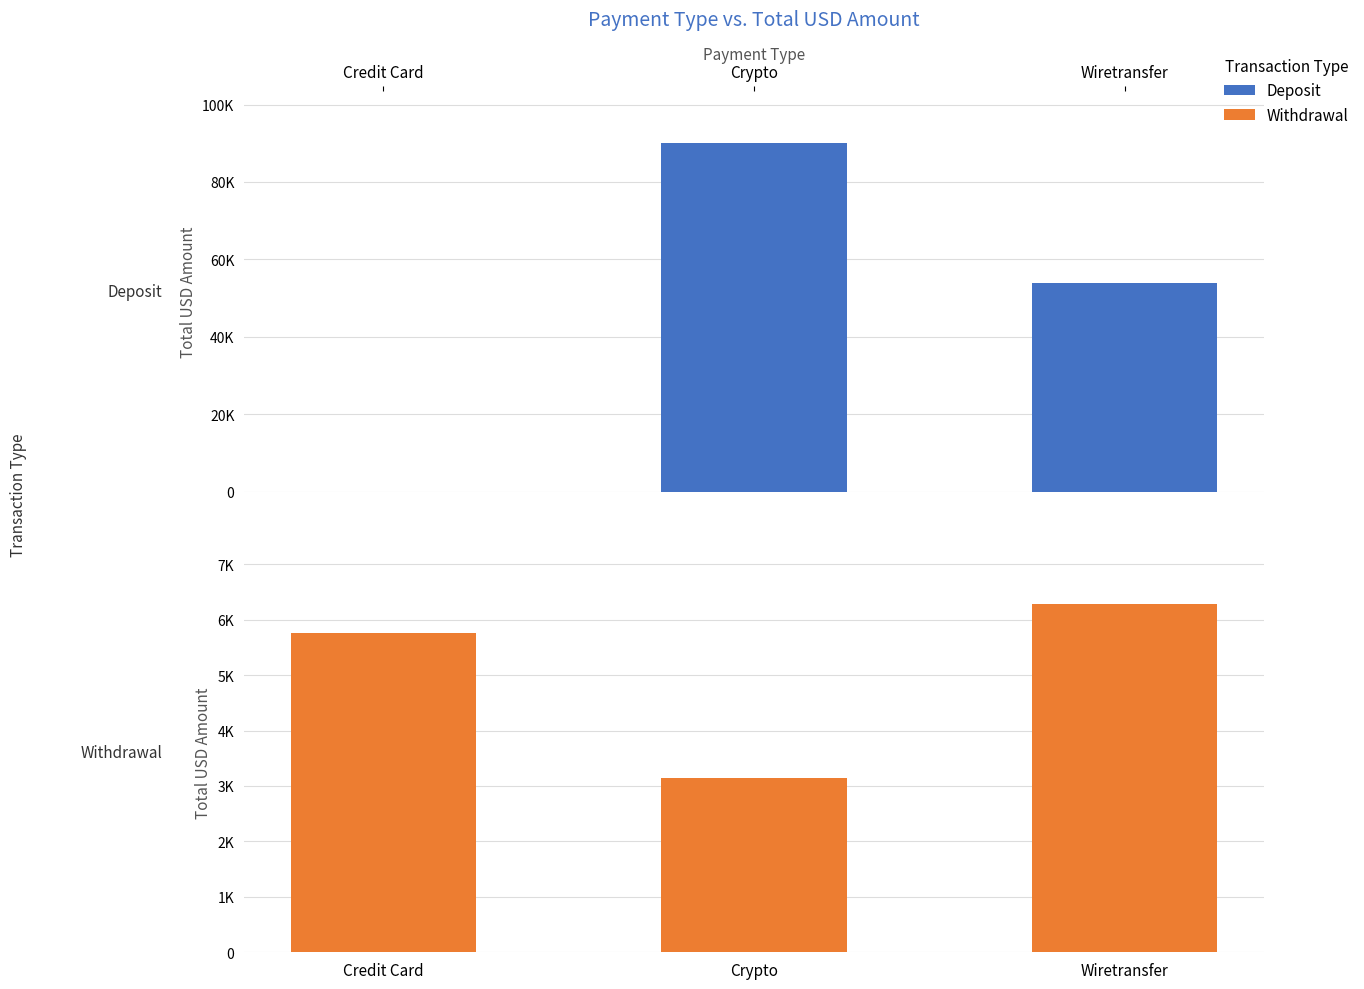

Which series has the largest range (max minus min)?

Deposit